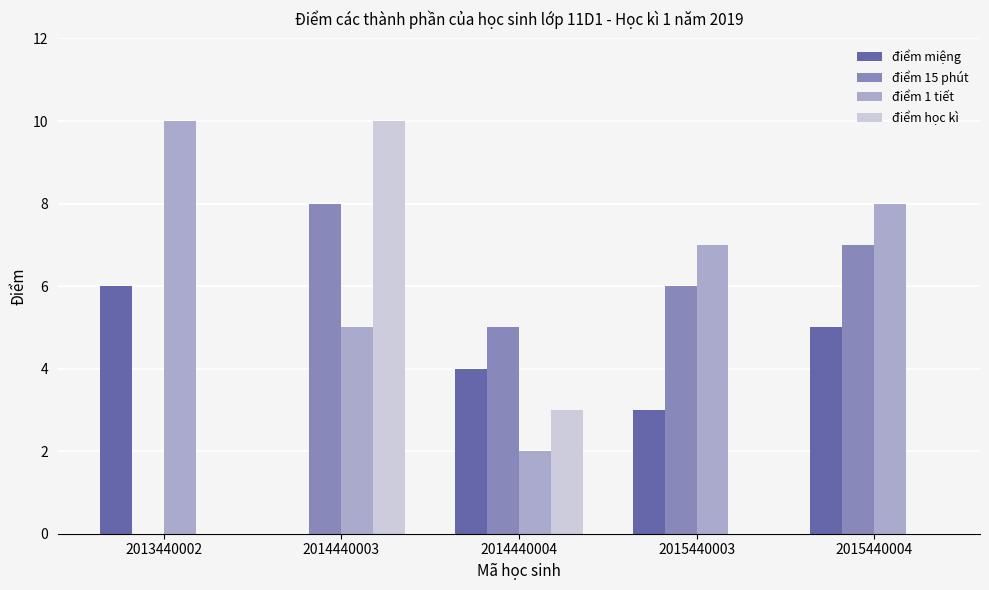

What is the total value across all series at 2015440004?

20